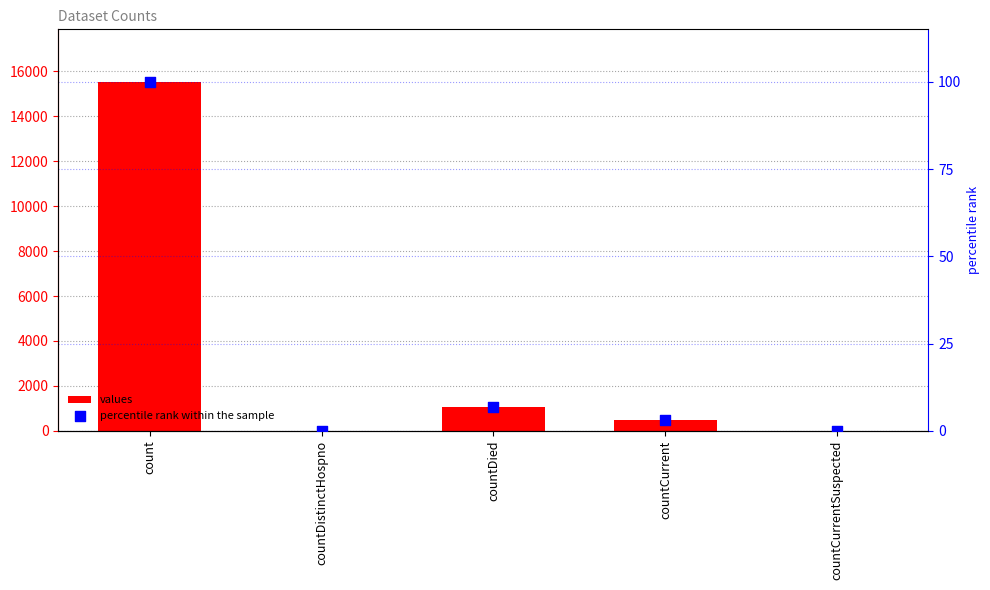

Which series reaches the maximum Y coordinate?

values